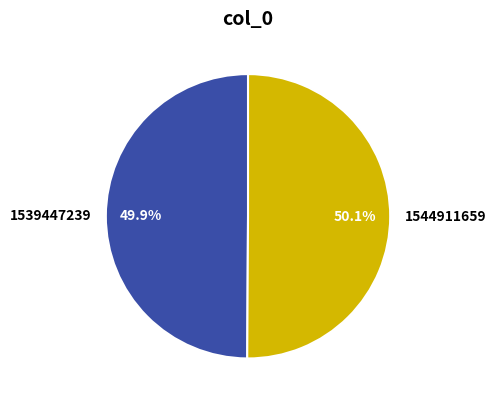

Count the number of slices in the pie.

2